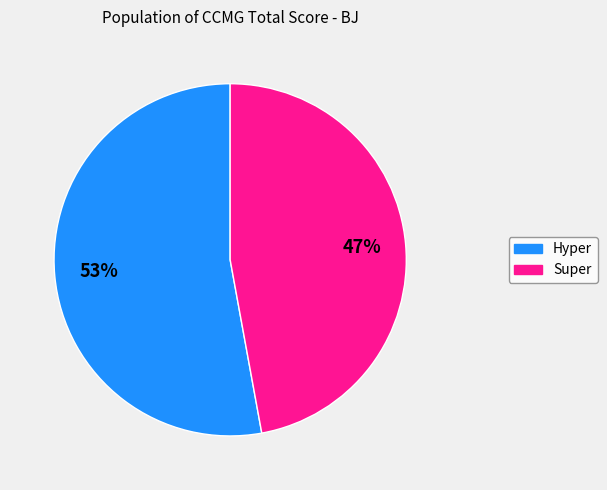

True or false: Super accounts for 62% of the total.

False